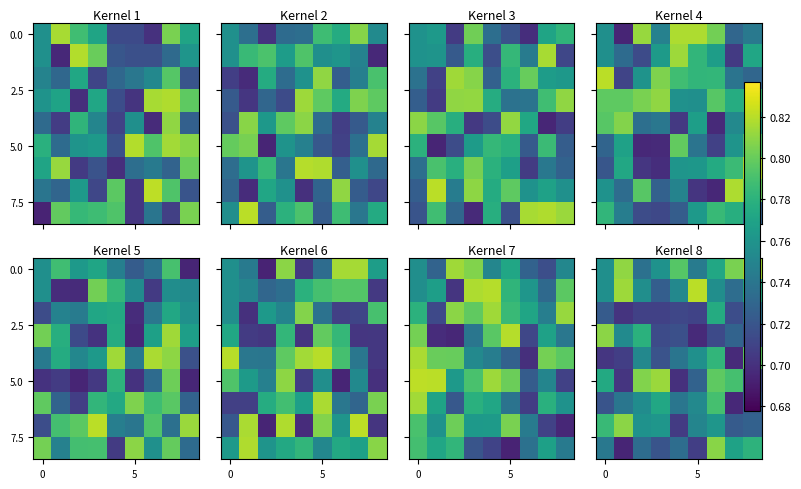

How many series are shown in this chart?

9